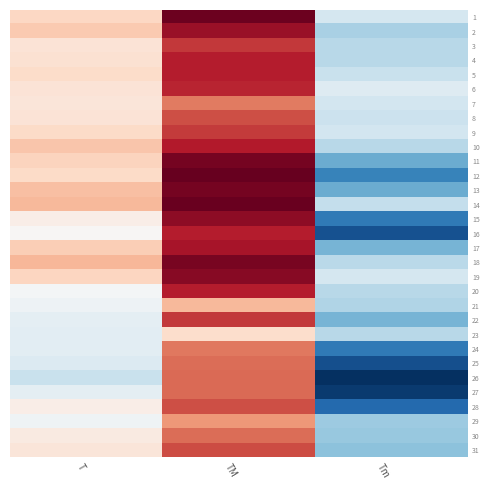

At how many categories does at least one series exceed 20?

3